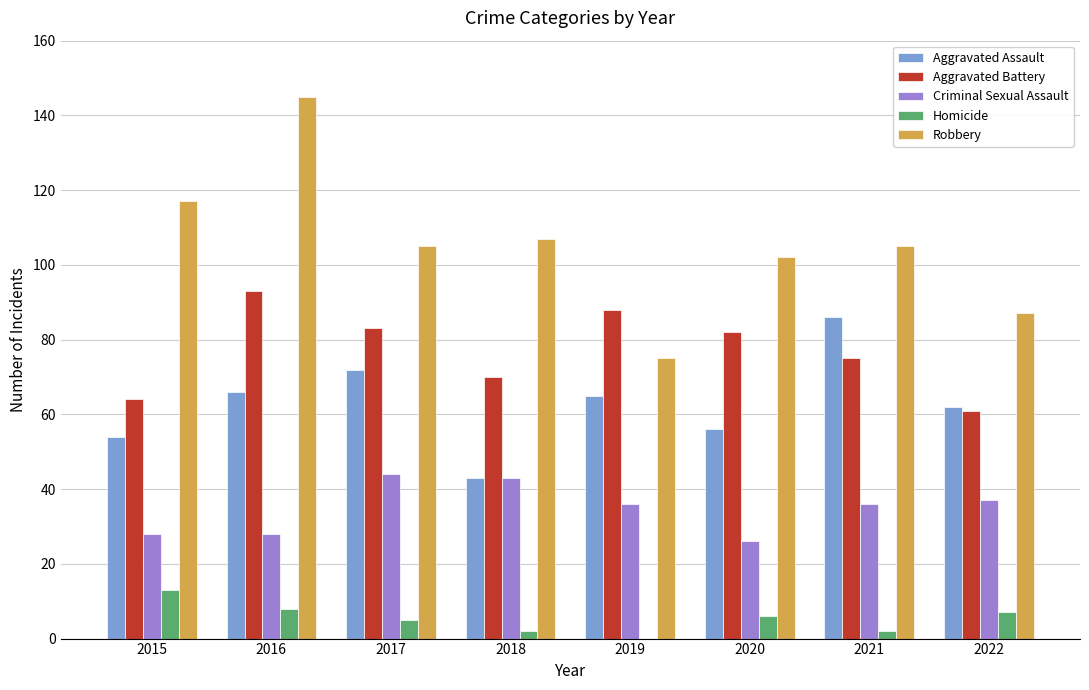

What is the sum of all Criminal Sexual Assault values?

278